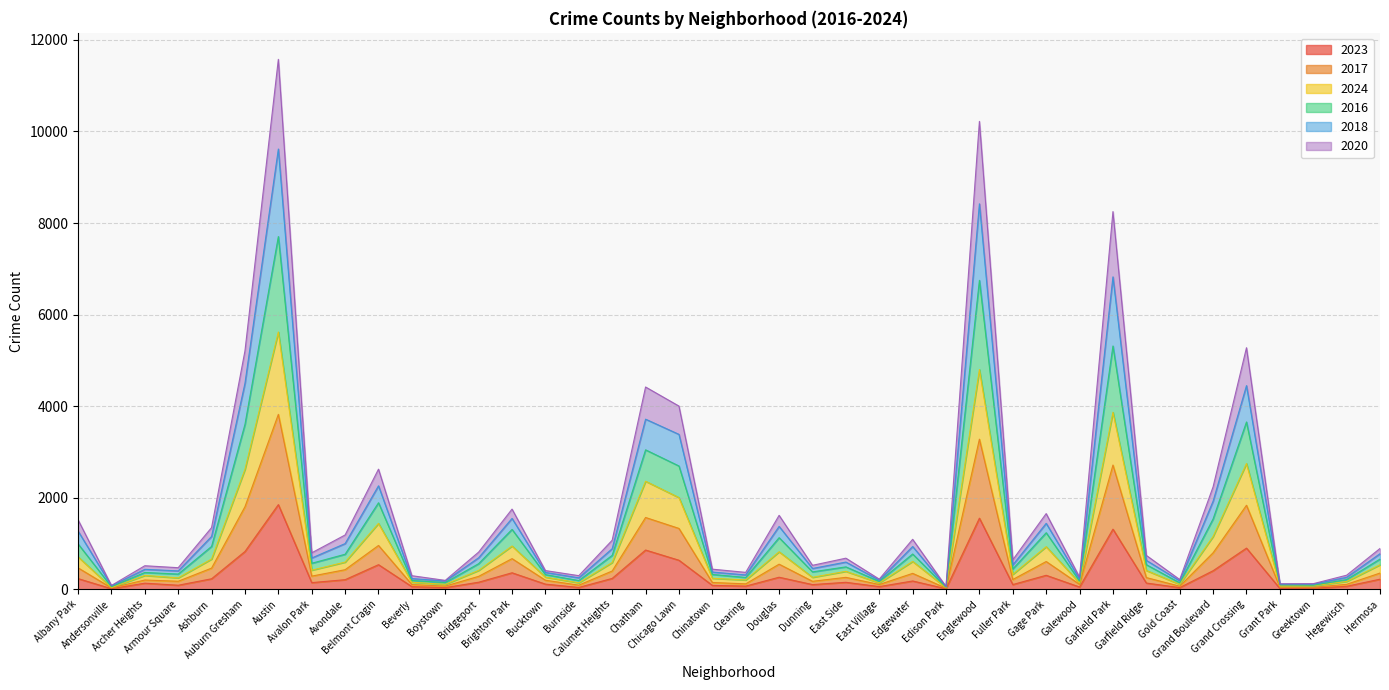

What is the label of the 38th point from the right?

Archer Heights